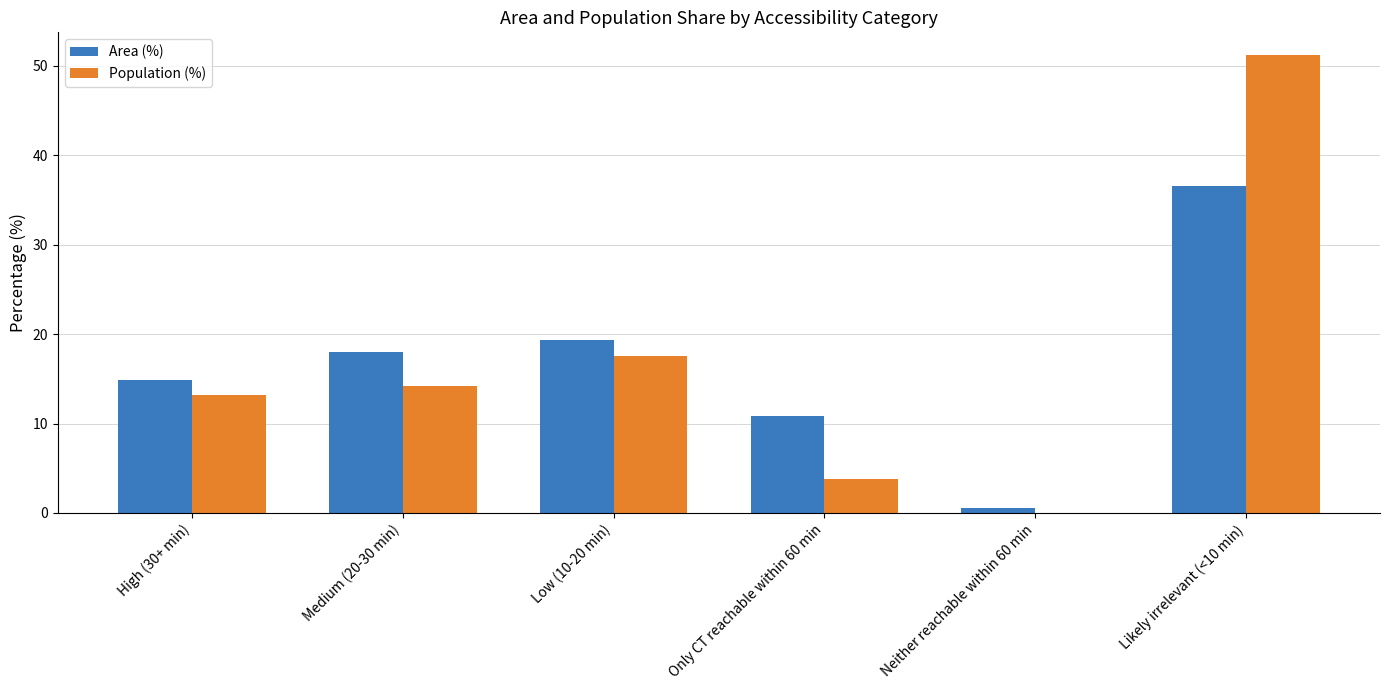

What are all the series names shown in the legend?

Area (%), Population (%)